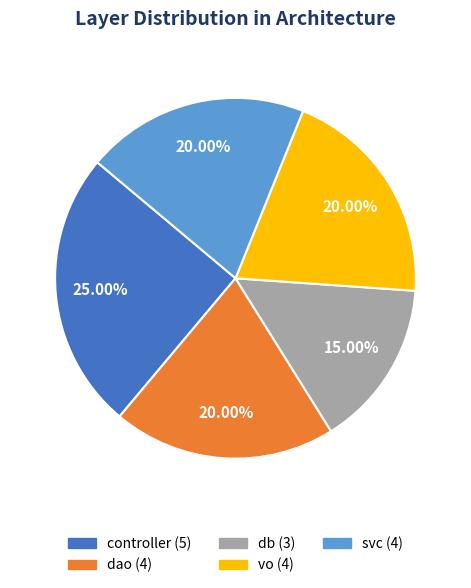

Which slice is the largest?

controller